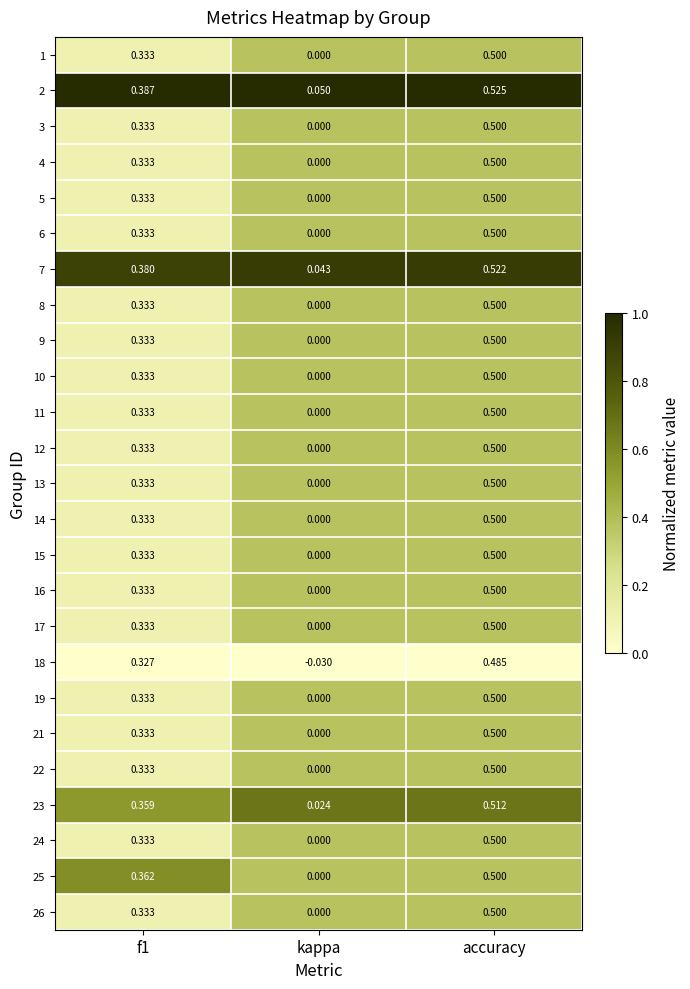

Which category has the lowest value across all series?

kappa